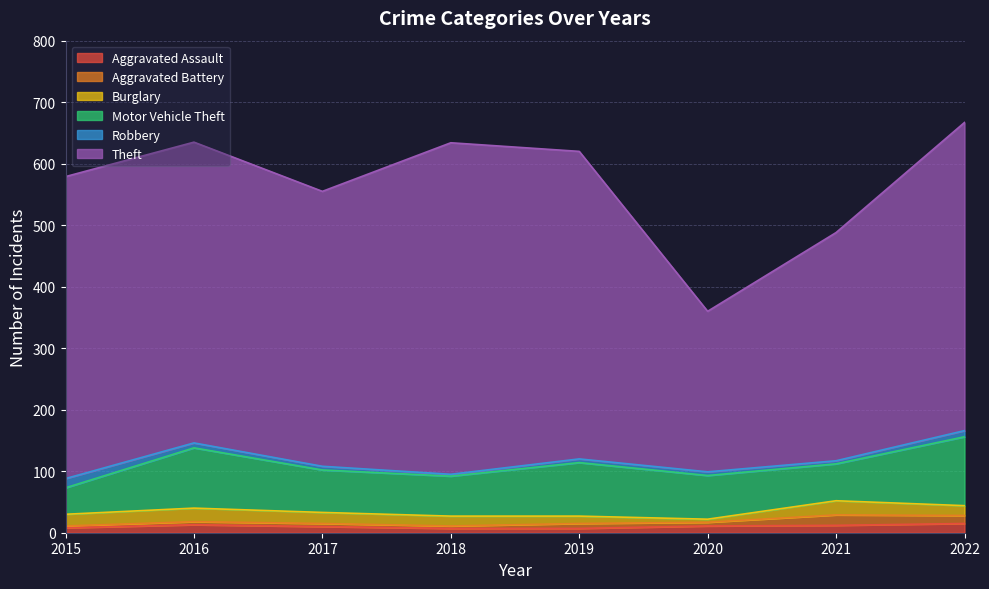

Which series has the largest range (max minus min)?

Theft